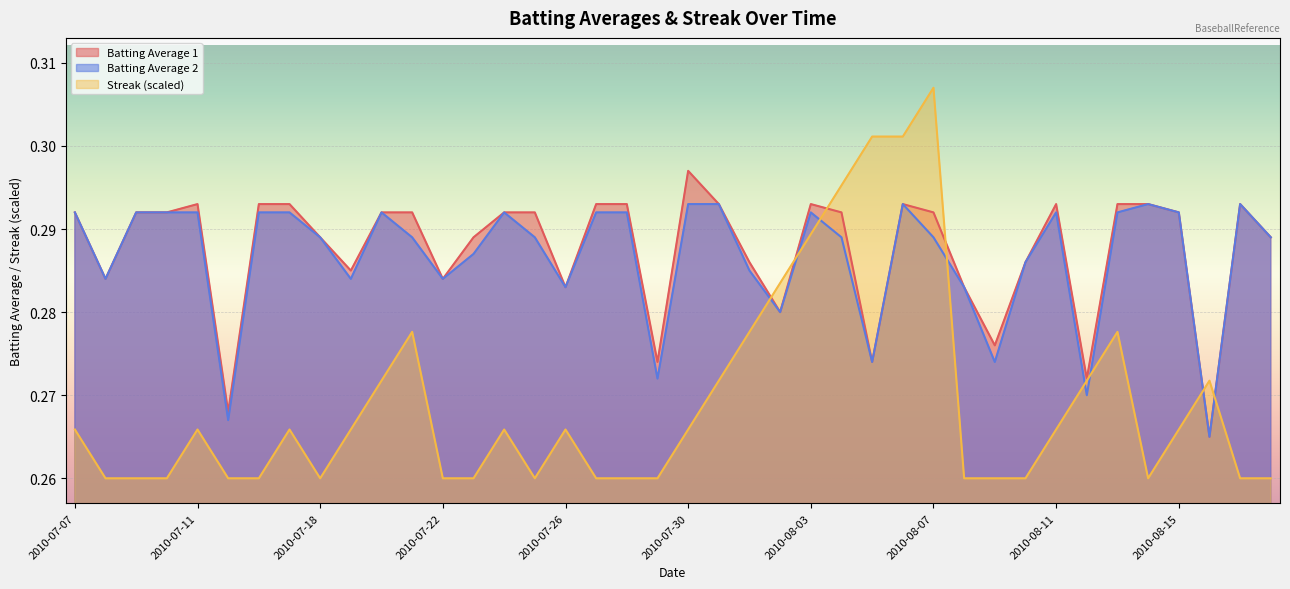

What are all the series names shown in the legend?

Batting Average 1, Batting Average 2, Streak (scaled)